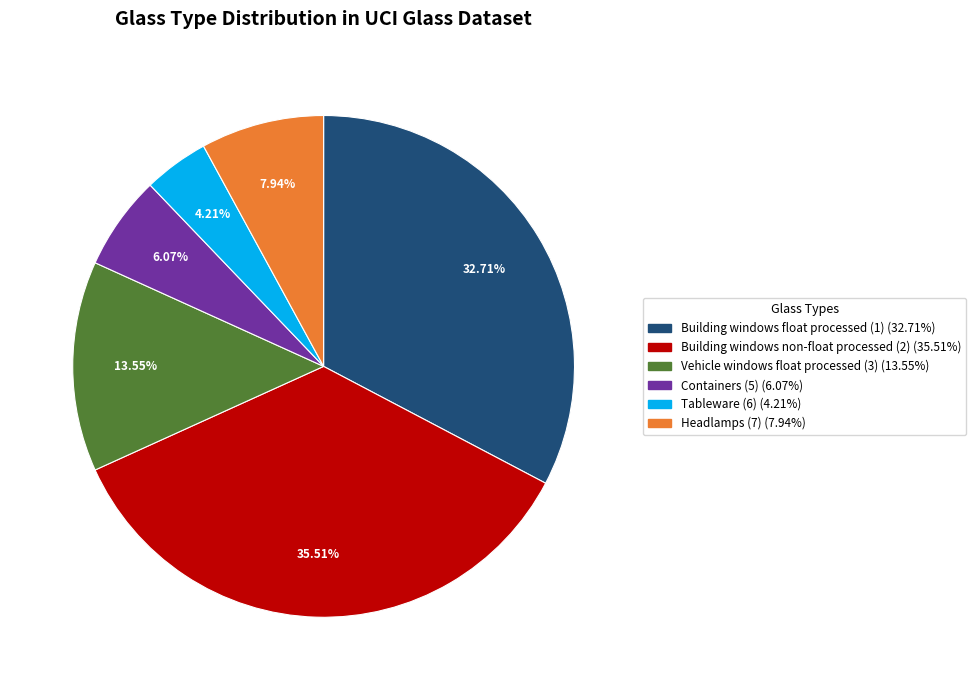

Is there a majority slice in this chart?

No